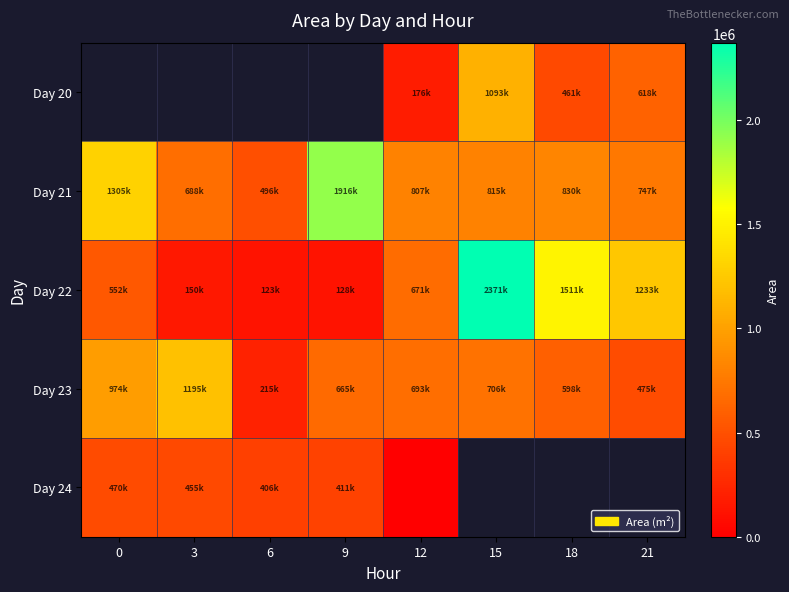

What is the average value of the Day 23 series?

690625.0